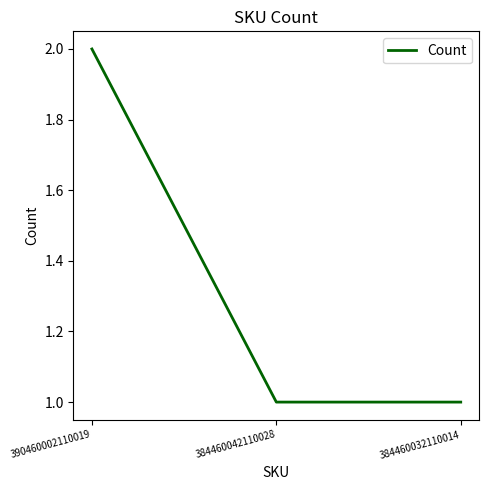

The value at 384460042110028 is 1. True or false?

True